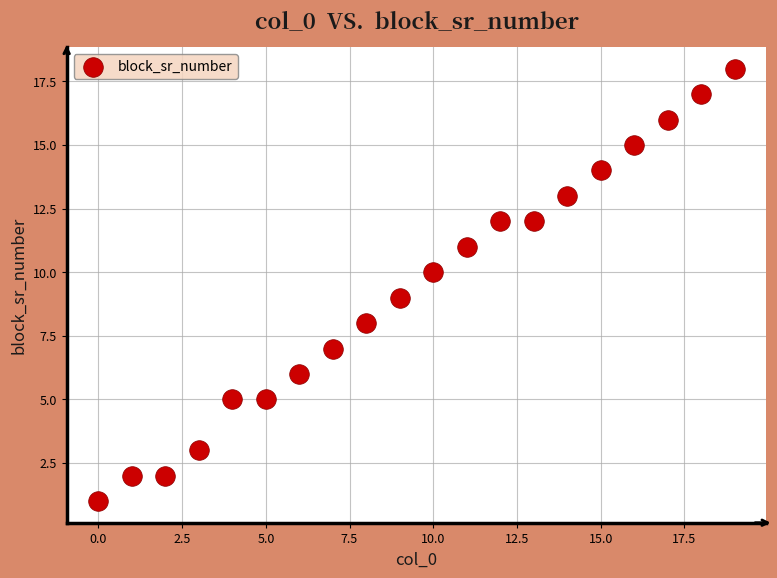

How many points are shown in the scatter plot?

20